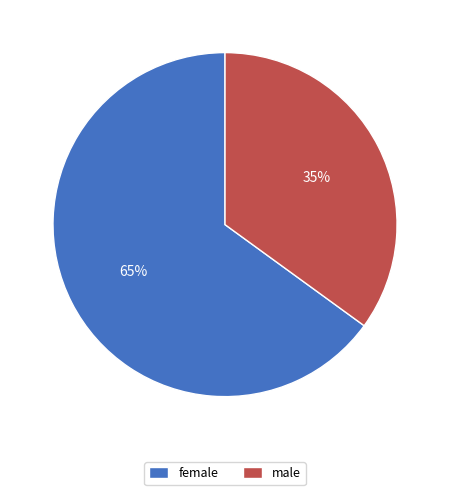

Combined, do male and female account for over 50%?

Yes